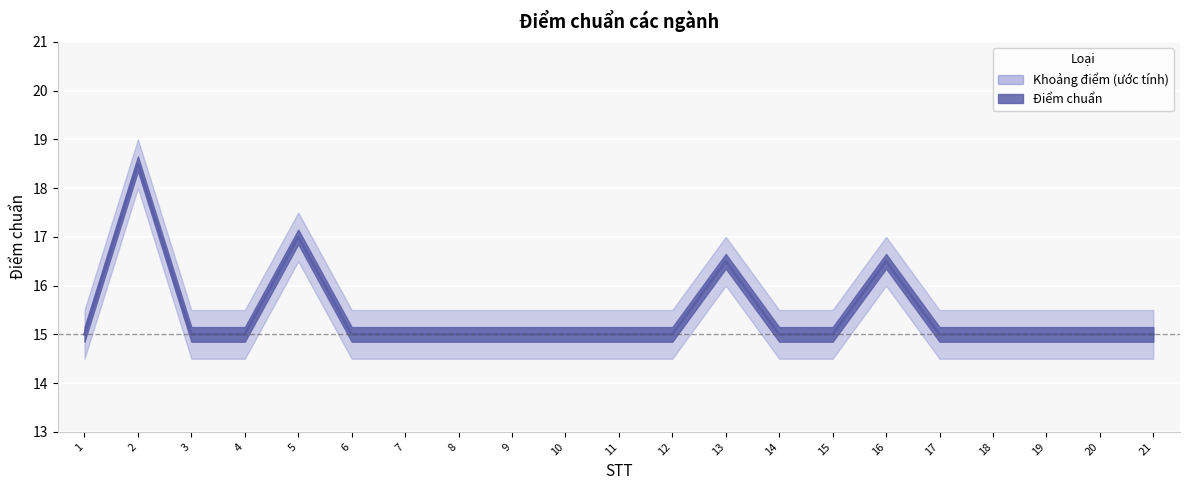

Is the value of Điểm chuẩn lower at 3 greater than the value of Điểm chuẩn upper at 15?

No